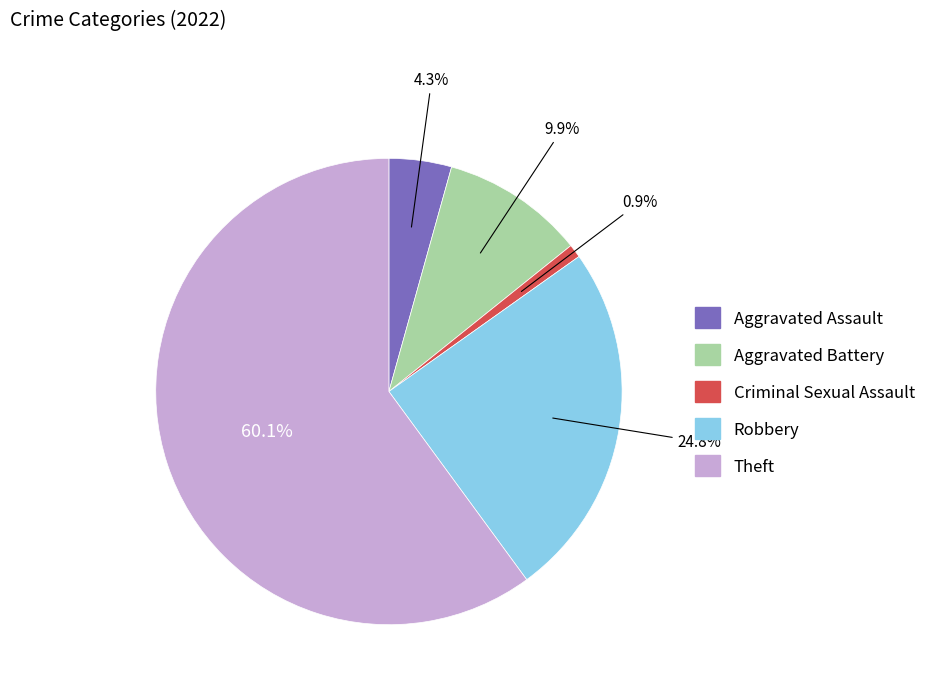

Does Theft represent more than half of the total?

Yes